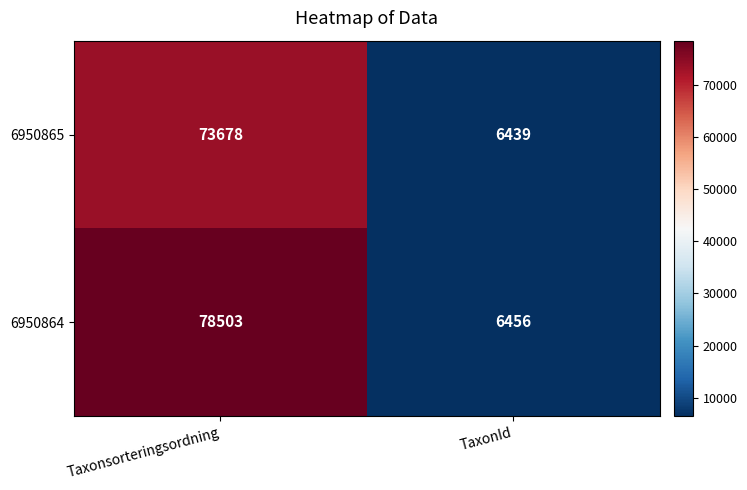

What is the maximum value for 6950865?

73678